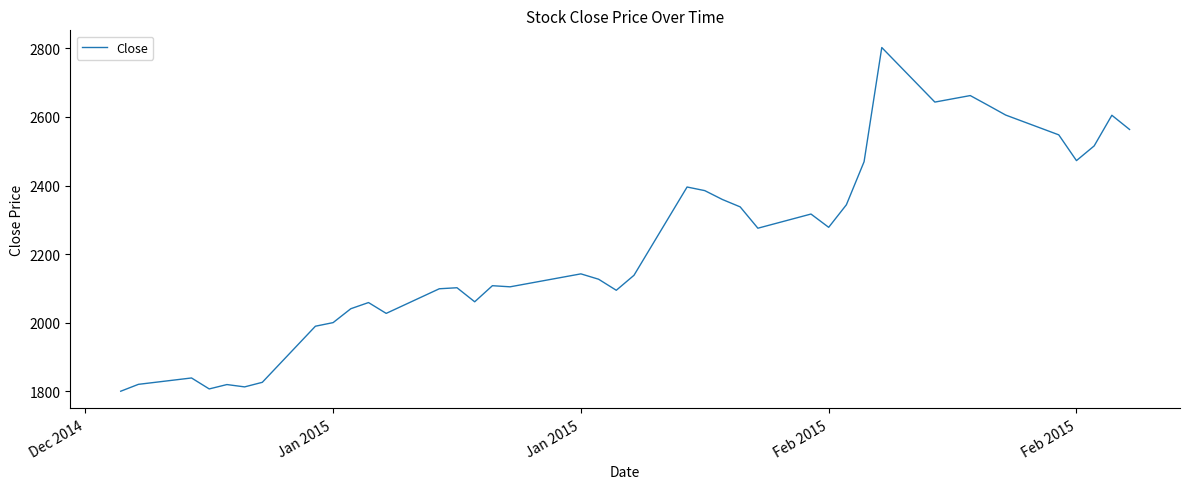

What is the maximum value shown in the chart?

2802.8